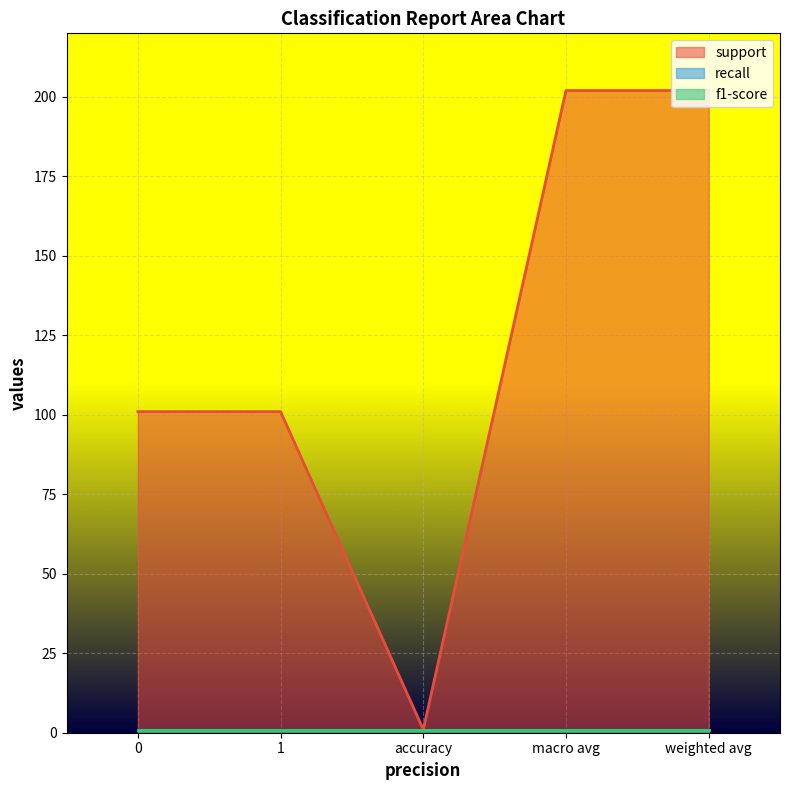

What is the spread (max minus min) of values at macro avg?

201